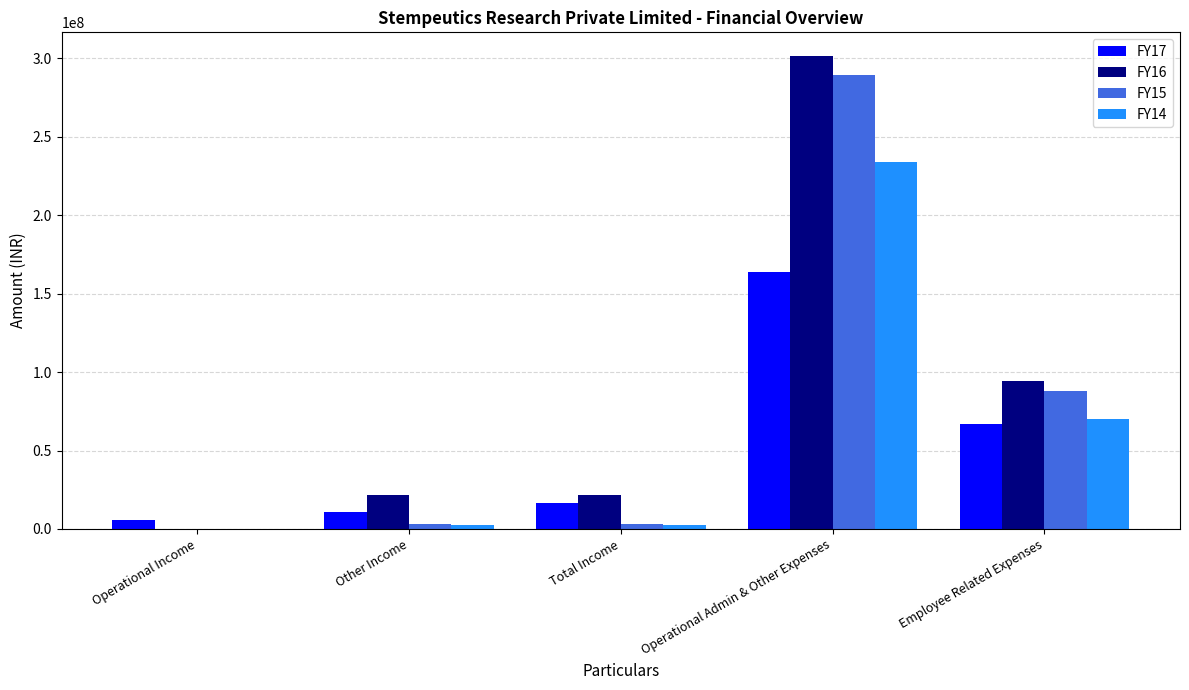

At which category is the sum across all series the highest?

Operational Admin & Other Expenses